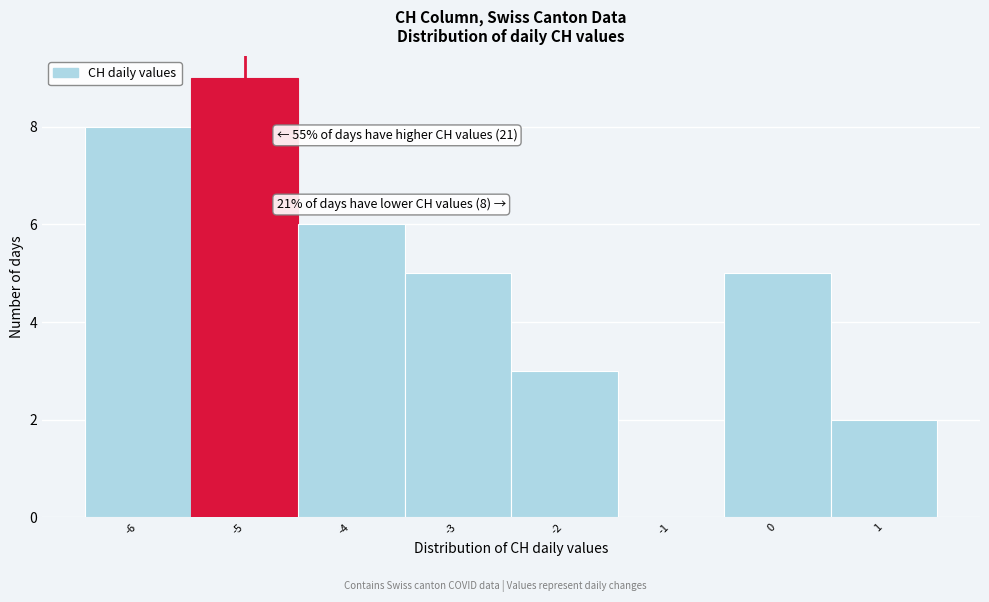

Which range on the x-axis has the tallest bar?

-5.5 to -4.5